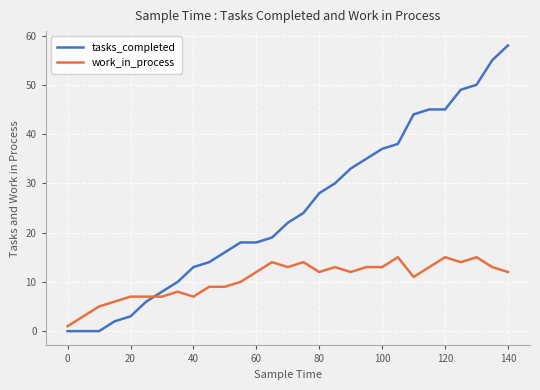

What are all the series names shown in the legend?

tasks_completed, work_in_process